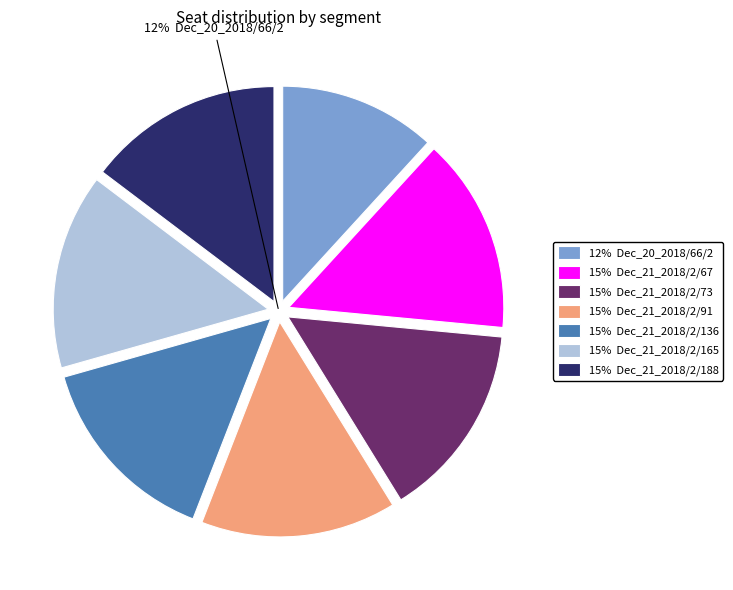

Count the number of slices in the pie.

7